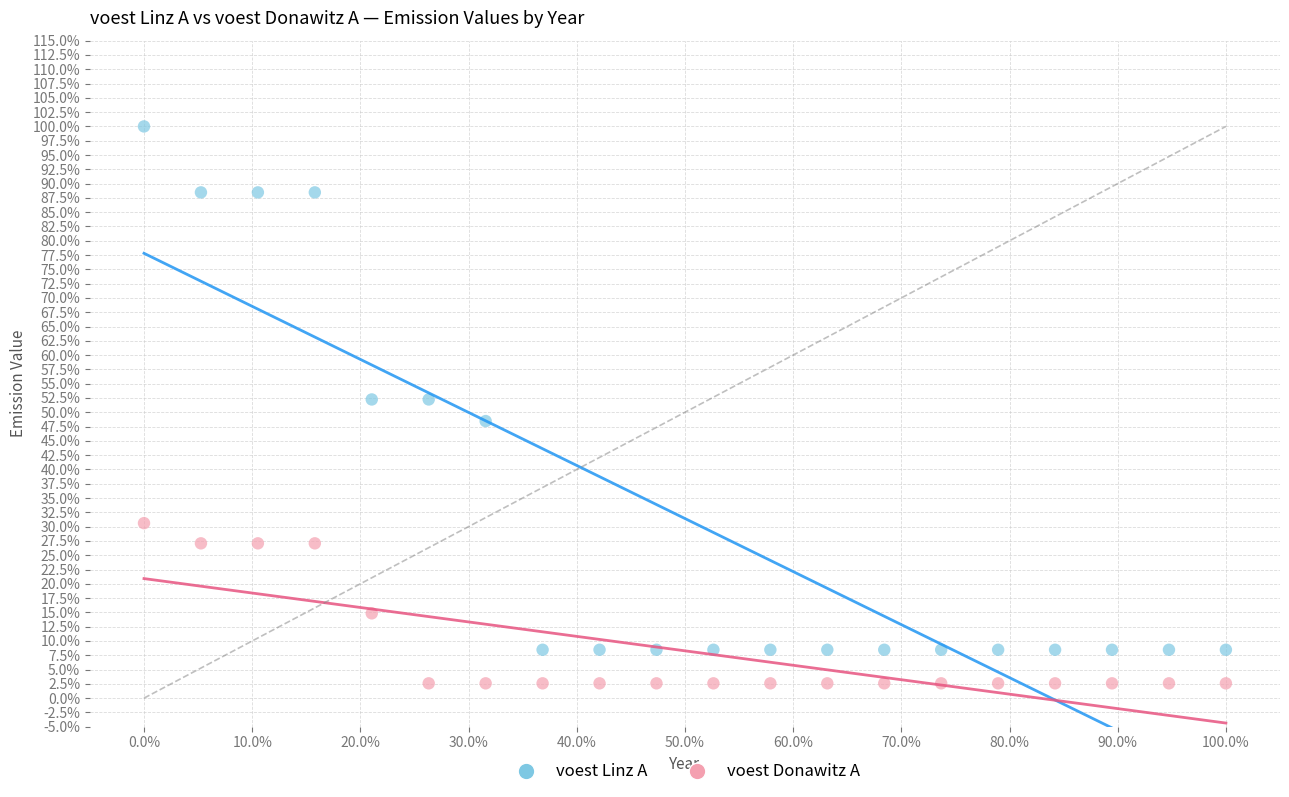

What are all the series names shown in the legend?

voest Linz A, voest Donawitz A